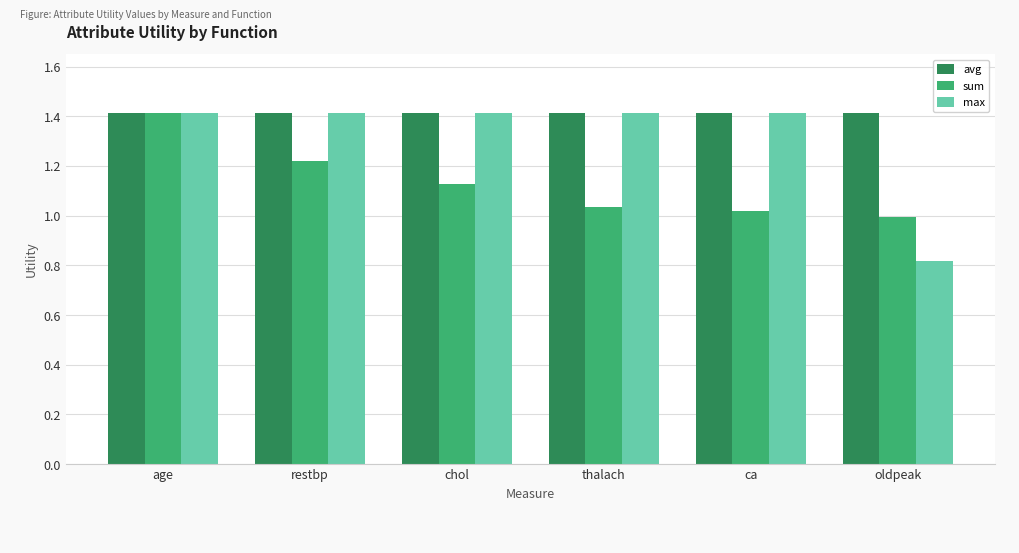

List the series in order of their overall mean, lowest first.

sum, max, avg